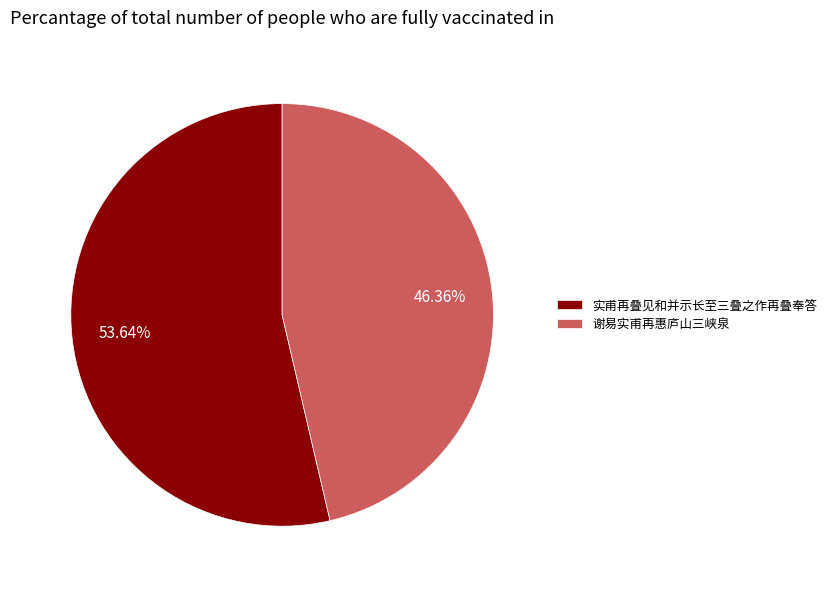

Is it true that 谢易实甫再惠庐山三峡泉 is 60% of the pie?

False